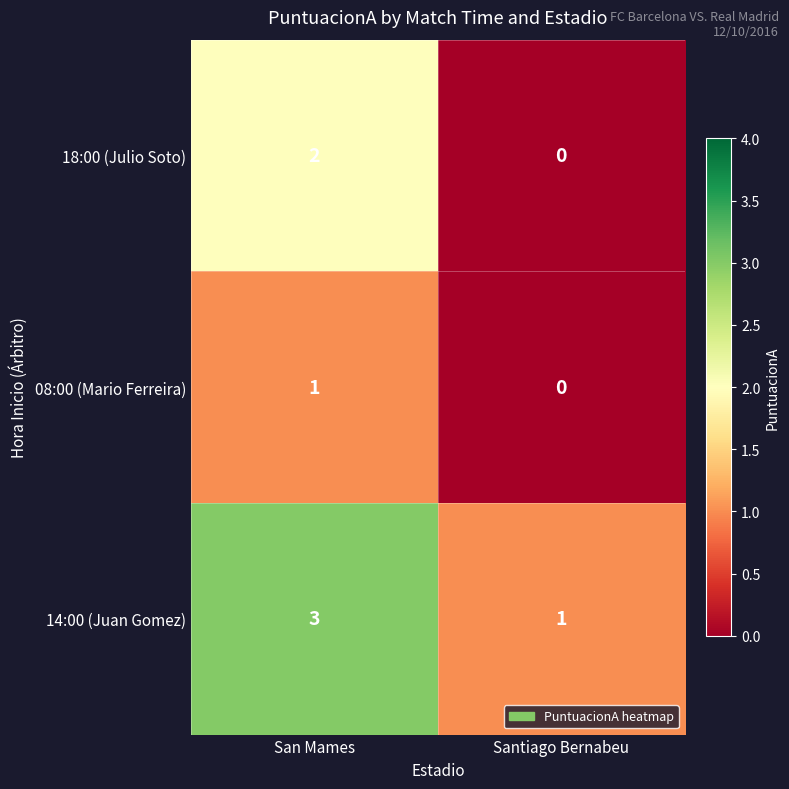

What is the approximate value of 14:00 (Juan Gomez) at San Mames?

3